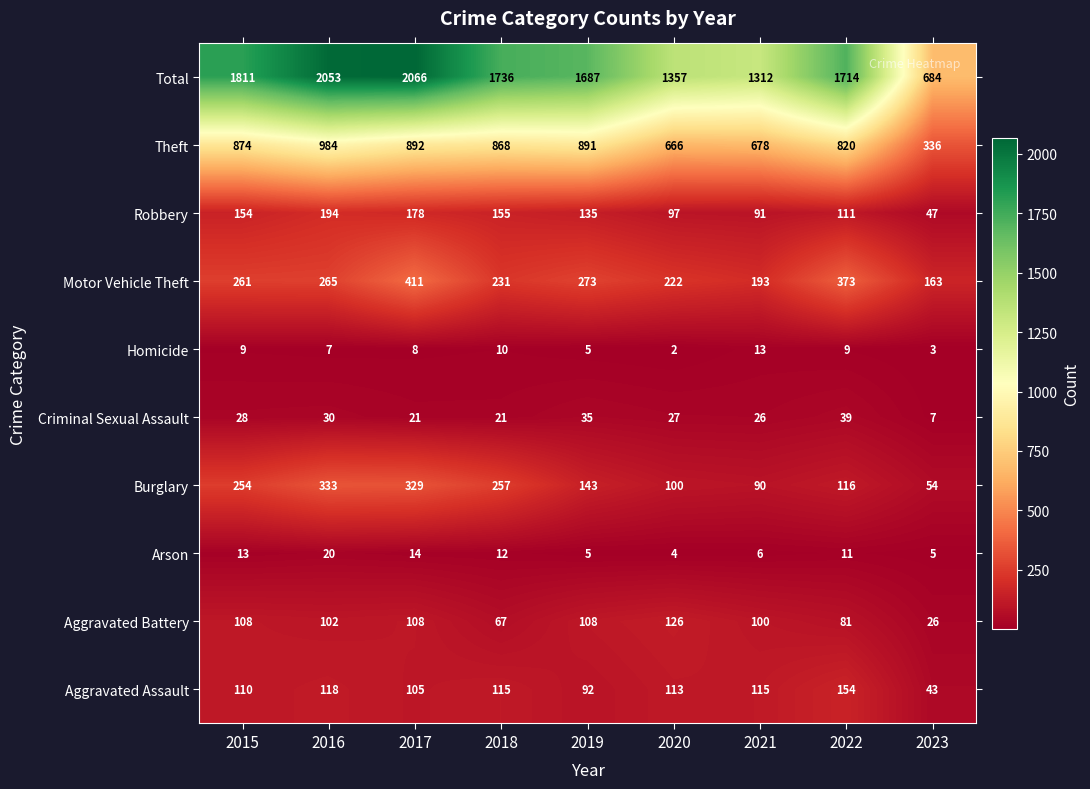

At which category is the sum across all series the highest?

2017